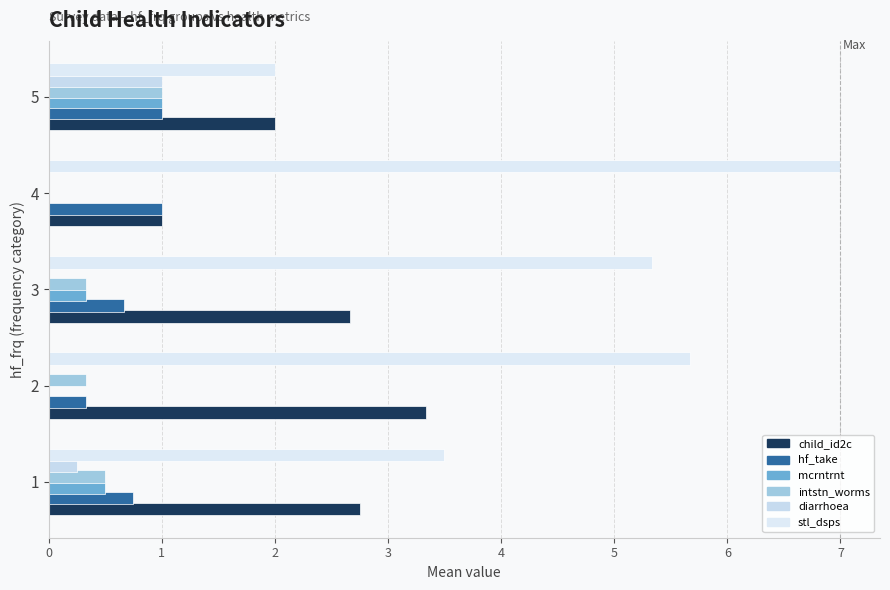

How many series are shown in this chart?

6